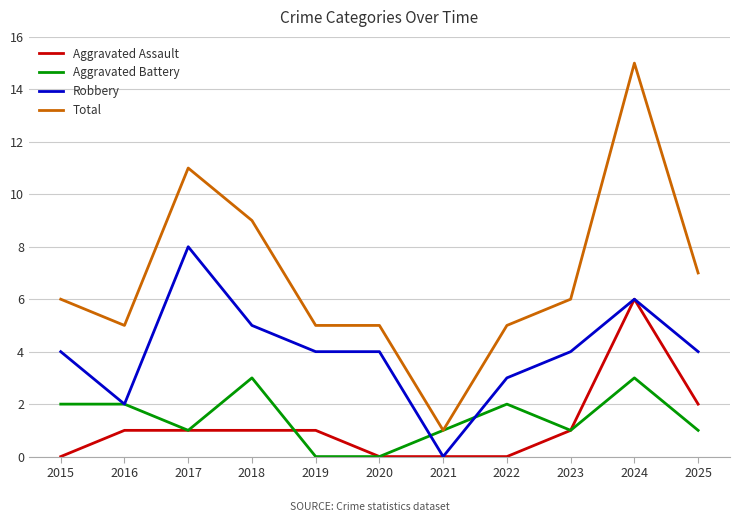

At which category does the chart reach its peak across all series?

2024